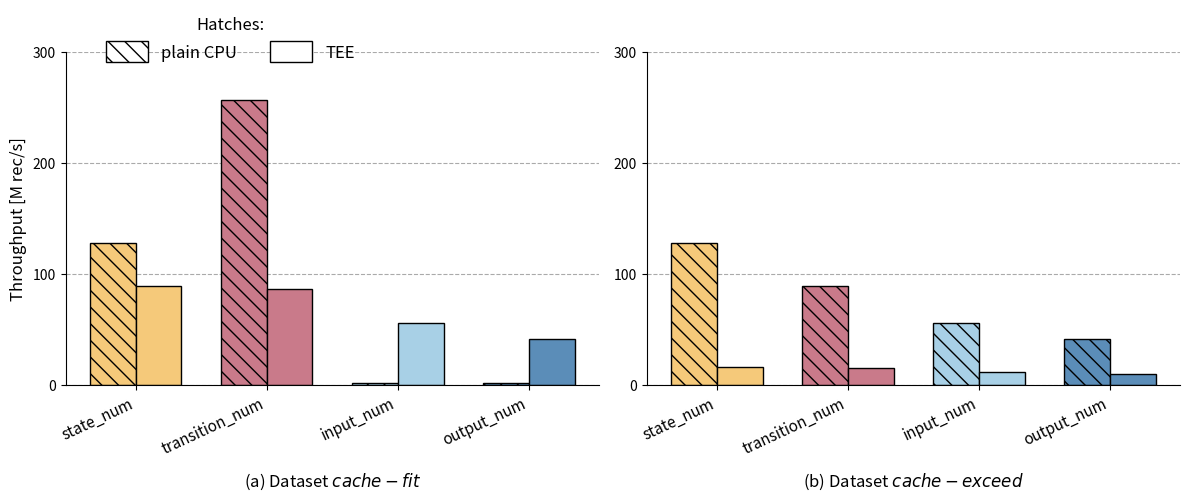

What is the sum of all TEE values?

272